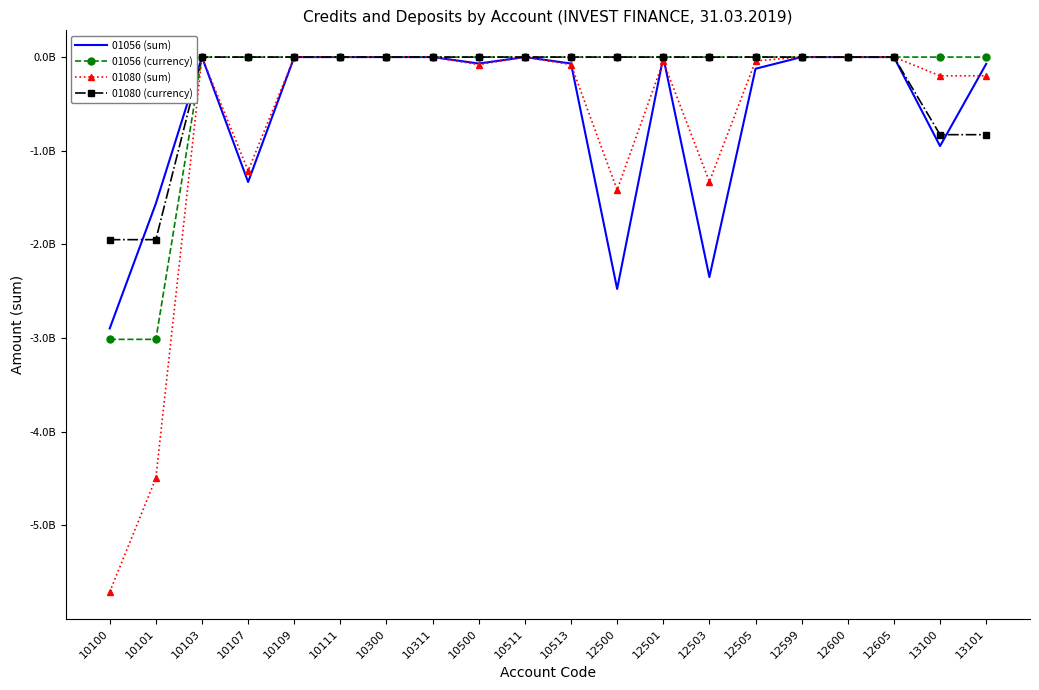

Which category has the highest value across all series?

12599